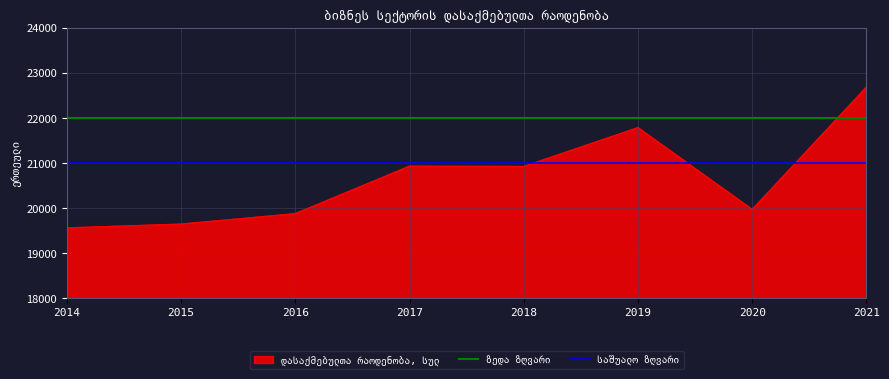

The value of საშუალო ზღვარი at 2014 is 21000. True or false?

True